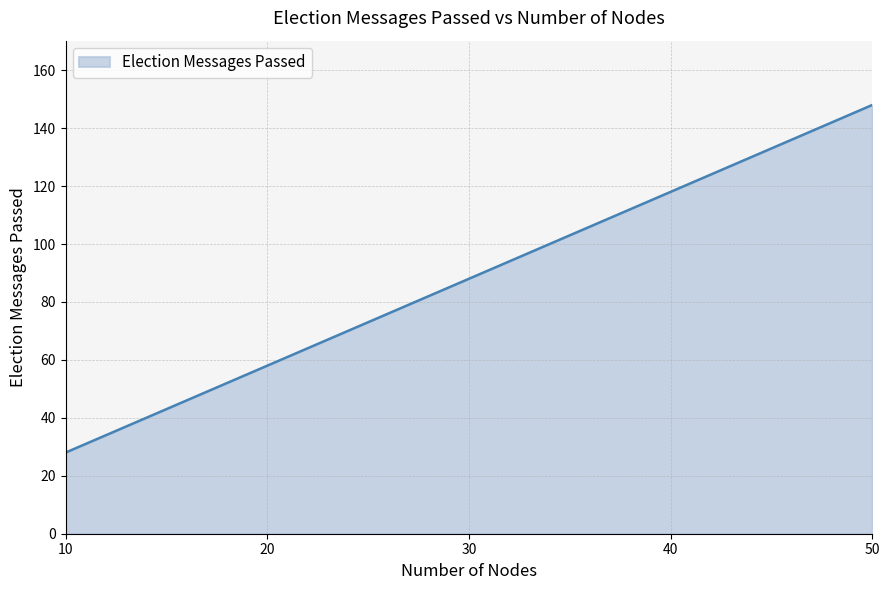

Reading right to left, transcribe all the data shown in this chart.

148	118	88	58	28